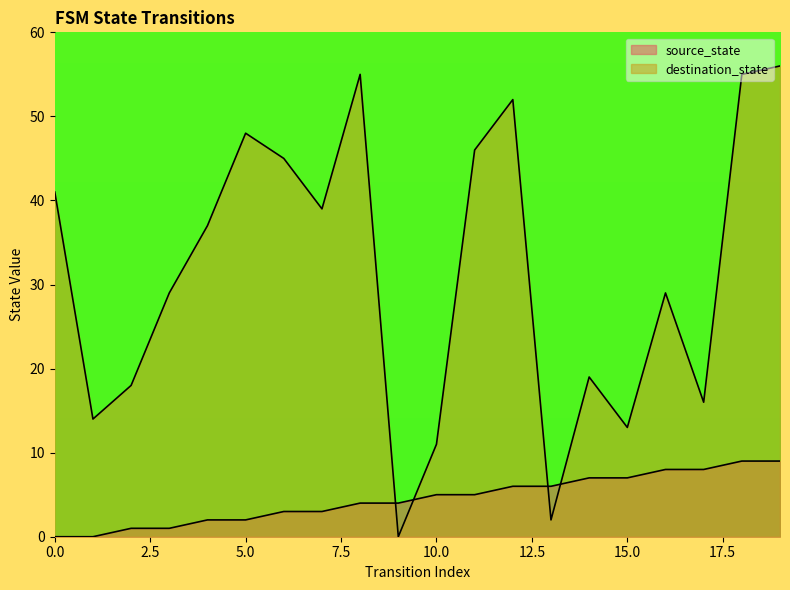

Which category has the highest value in the destination_state series?

19